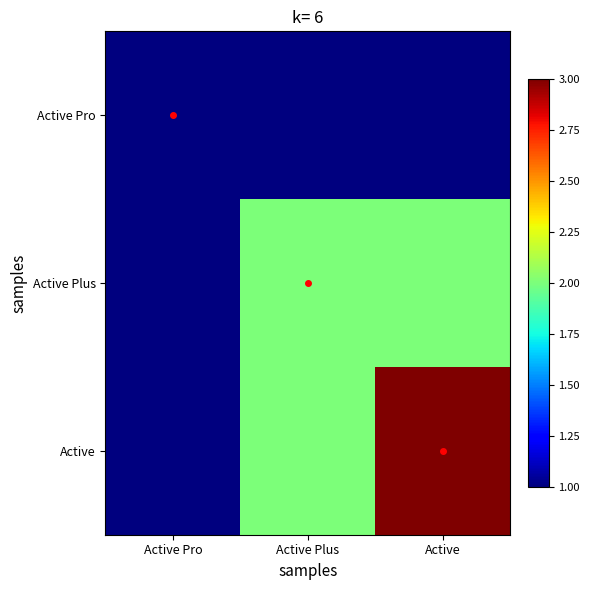

Reading left to right, extract all data points from this chart.

Active Pro: Active Pro=1	Active Plus=1	Active=1
Active Plus: Active Pro=1	Active Plus=2	Active=2
Active: Active Pro=1	Active Plus=2	Active=3